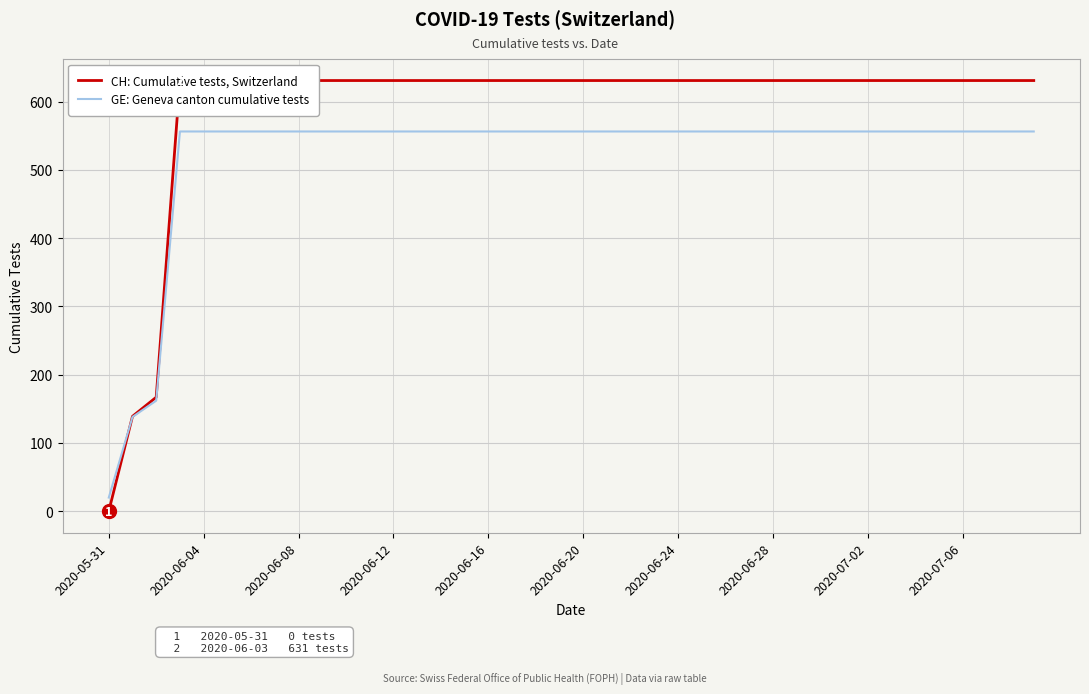

What is the lowest value of the GE: Geneva canton cumulative tests series?

20.0